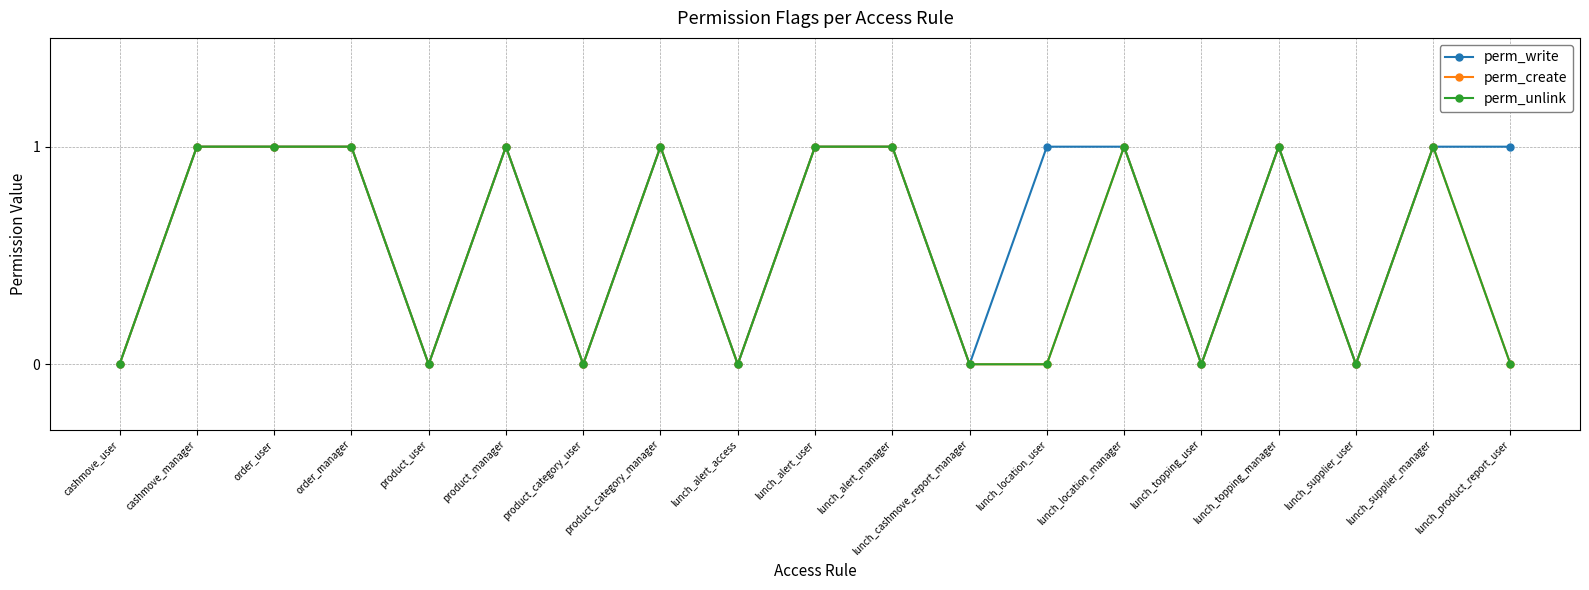

Does the chart have visible grid lines?

Yes